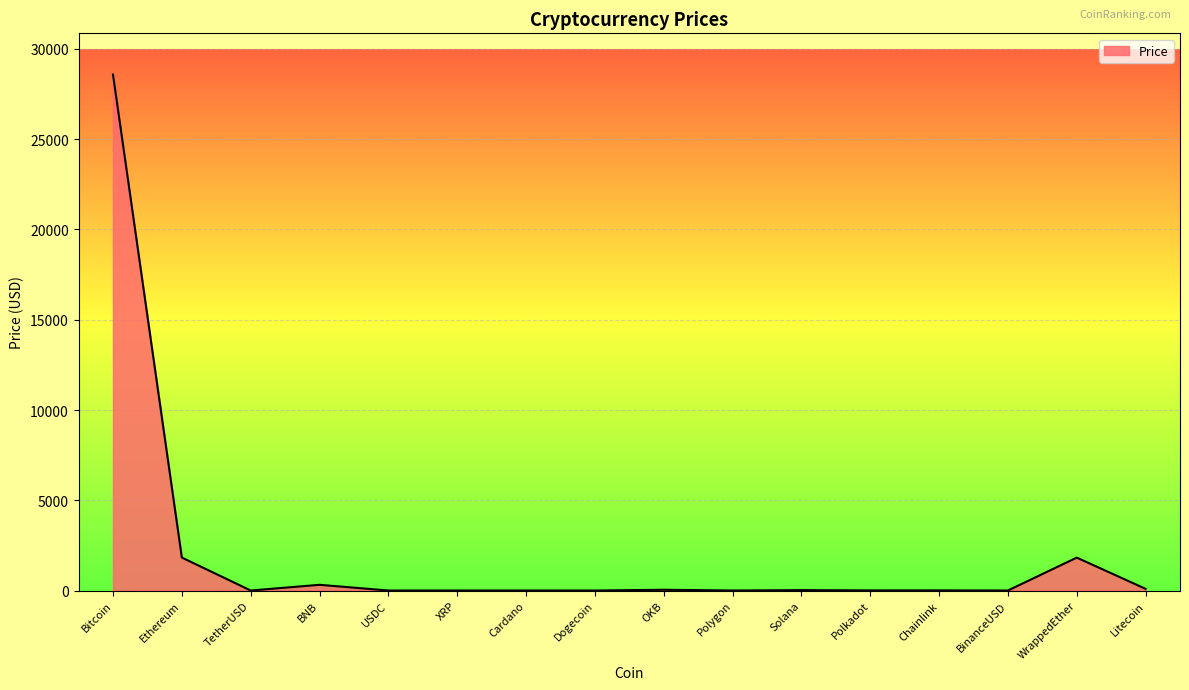

How many lines are shown in the chart?

1